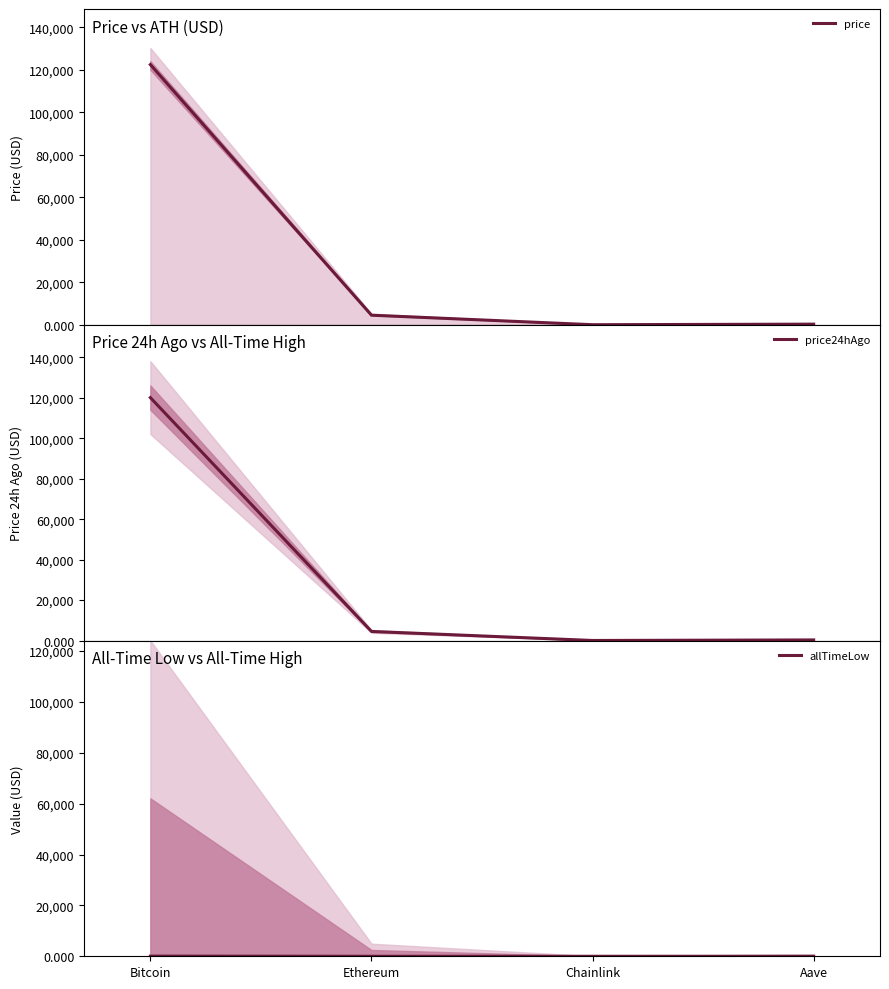

At which category does allTimeLow reach its first local valley?

Chainlink